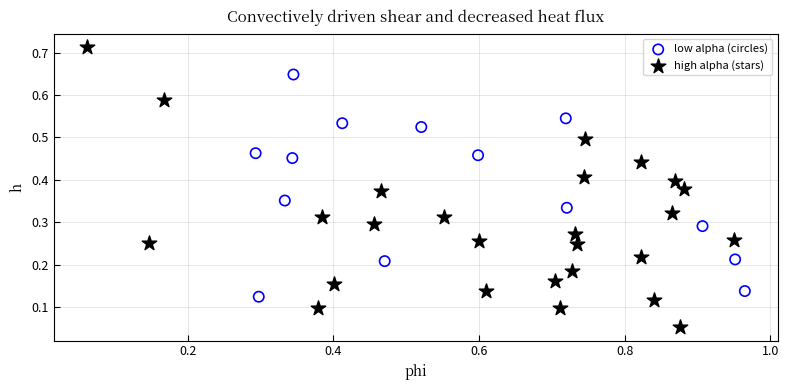

Which series reaches the maximum Y coordinate?

high alpha (stars)